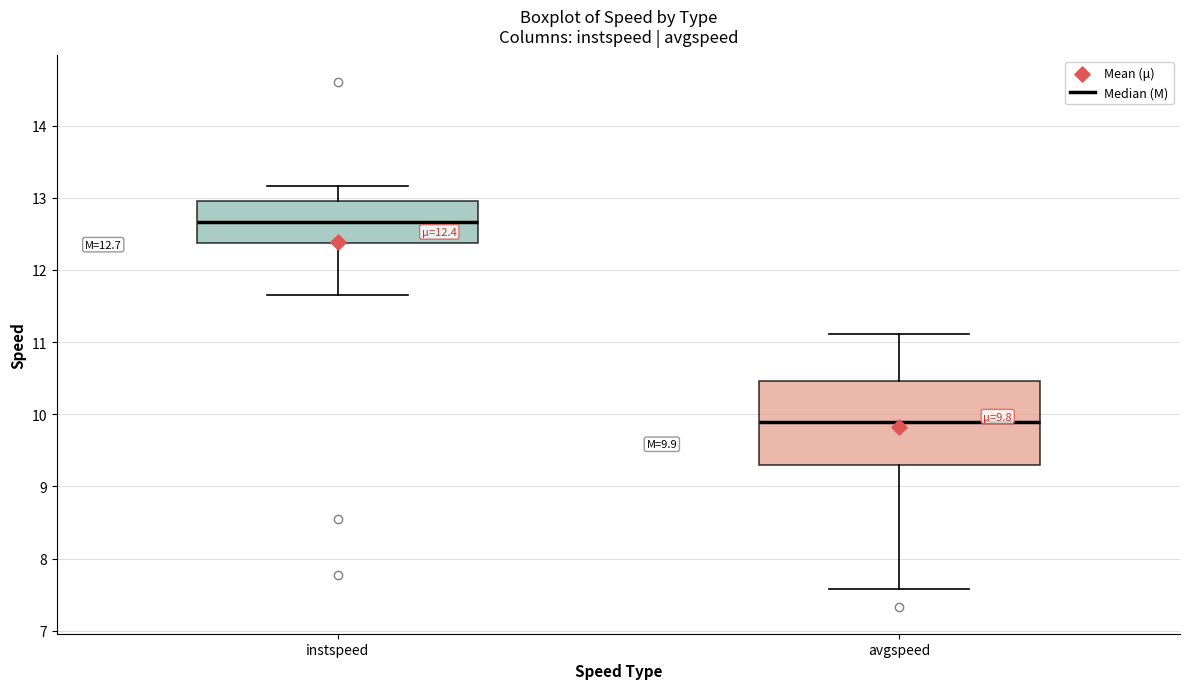

Which box has the highest median line?

instspeed